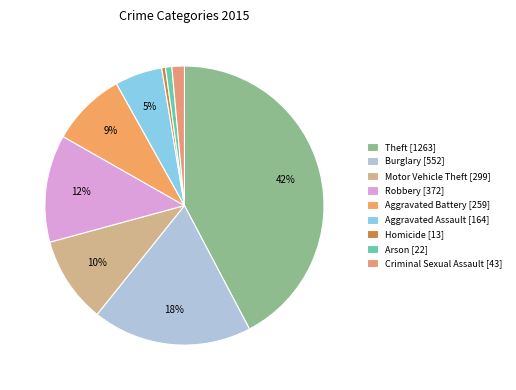

How many slices are in this pie chart?

9